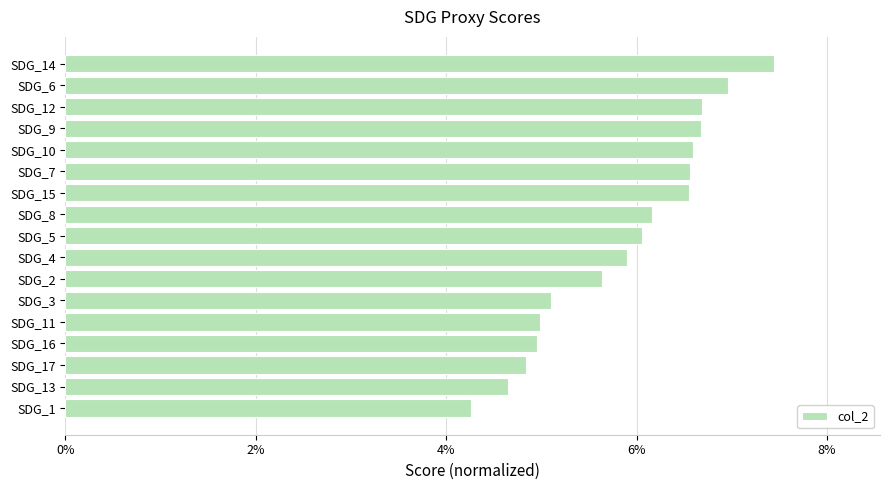

What is the sum of all values?

1.0